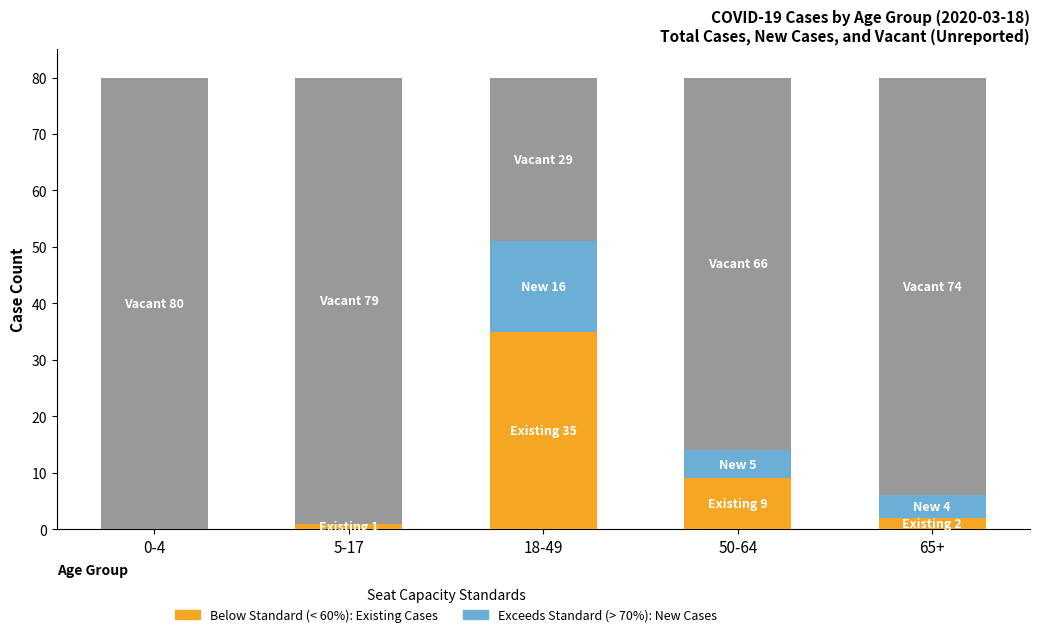

Does the chart contain stacked bars?

Yes